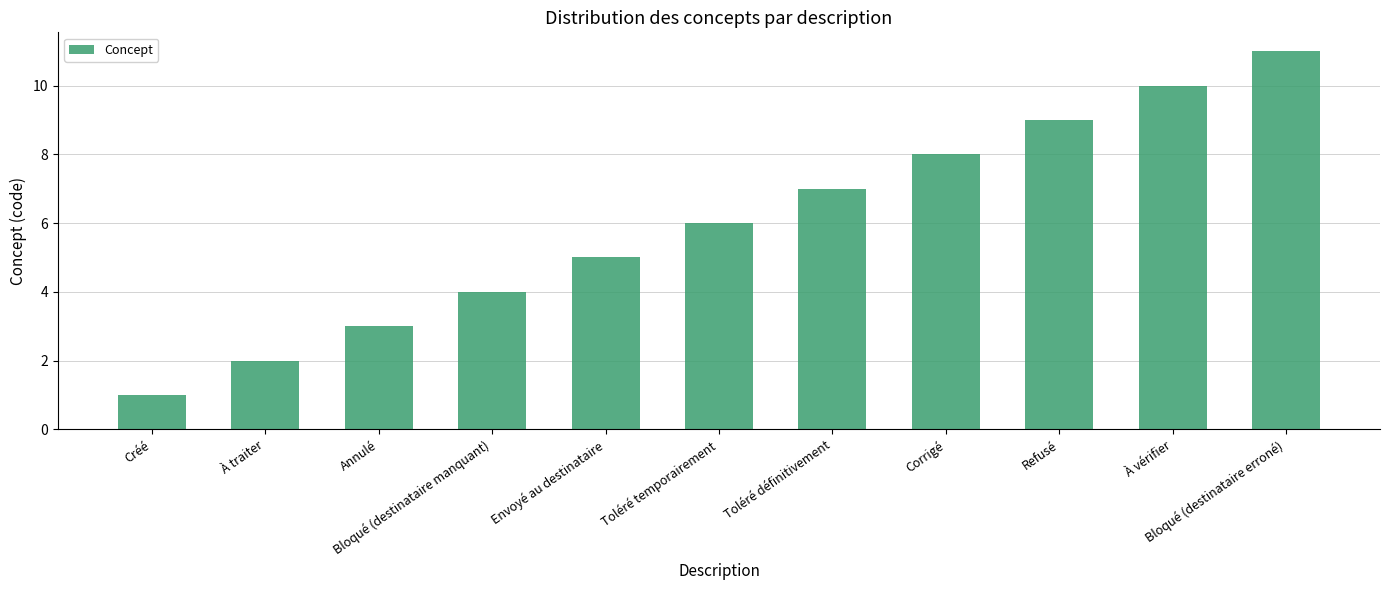

What is the label of the 11th bar from the left?

Bloqué (destinataire erroné)